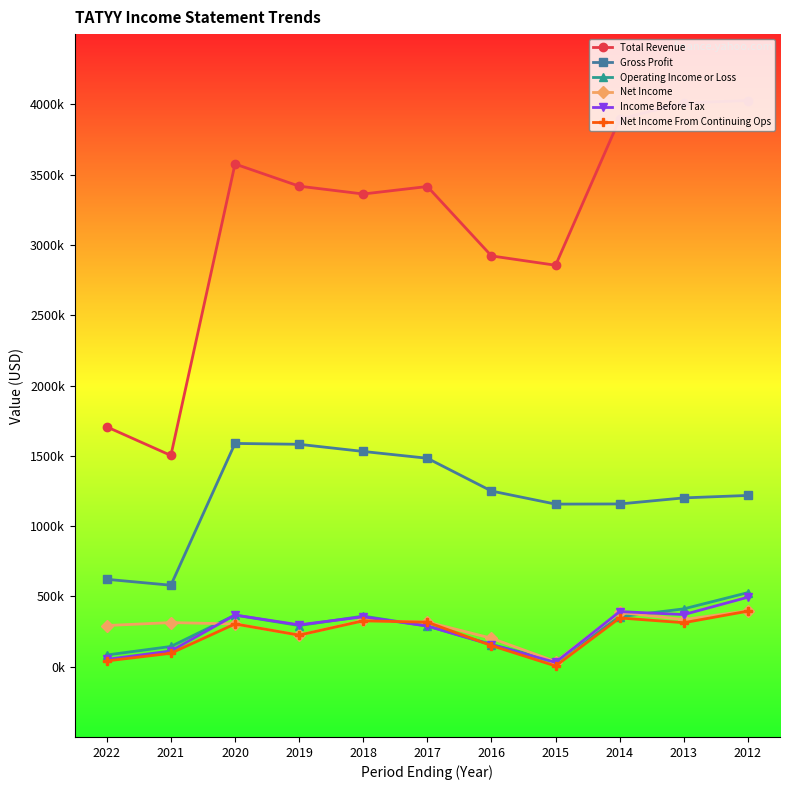

Which category has the lowest value in the Operating Income or Loss series?

2015